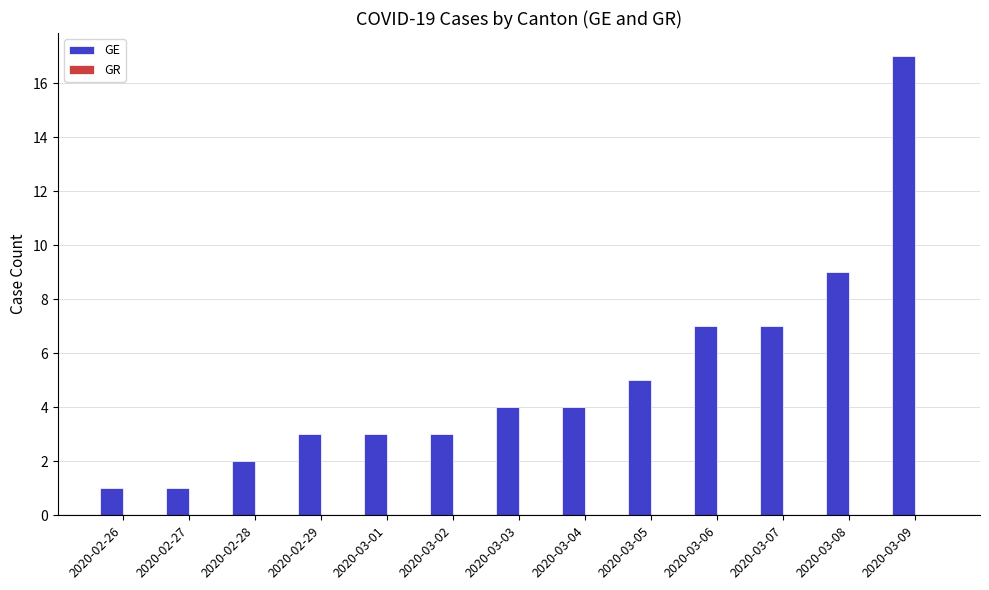

How many distinct data groups are displayed?

1